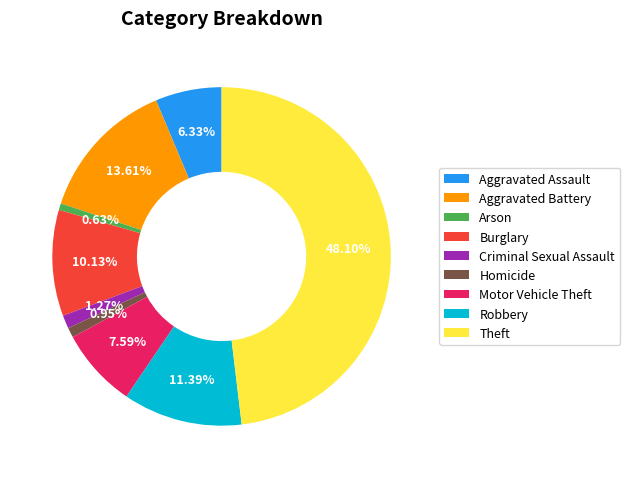

Count the number of slices in the pie.

9